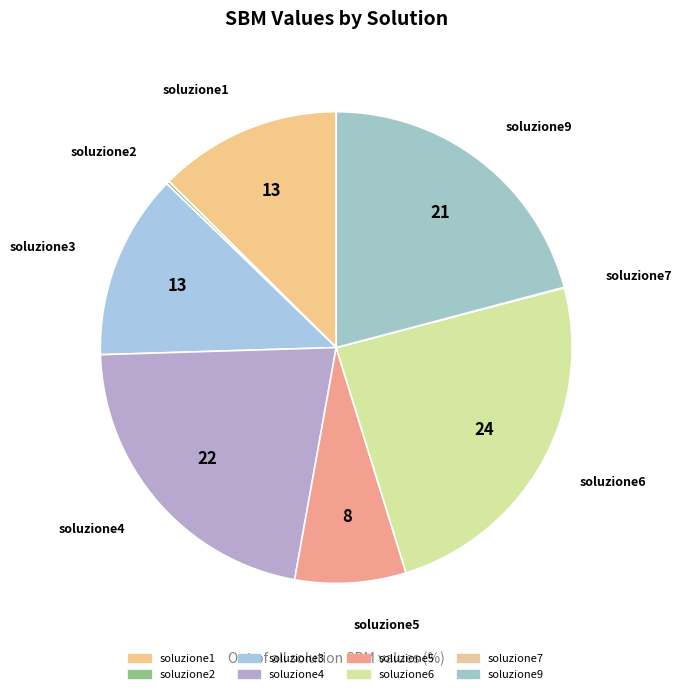

Does soluzione1 account for over 50% of the chart?

No